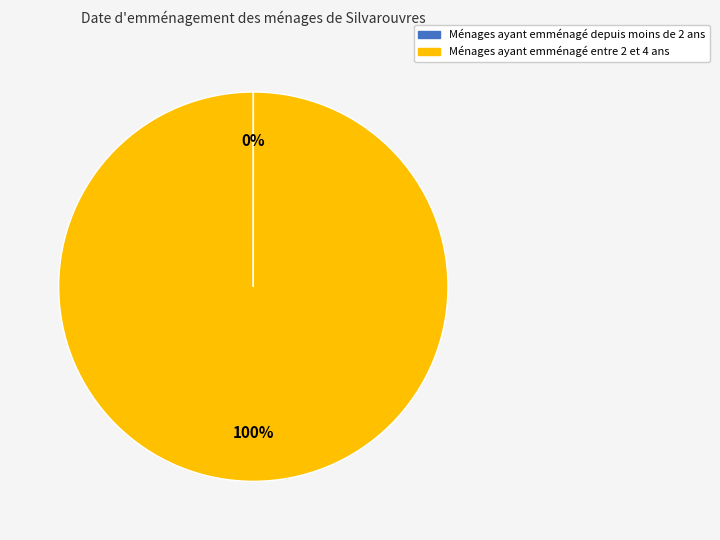

Is there any slice that represents more than half of the pie?

Yes